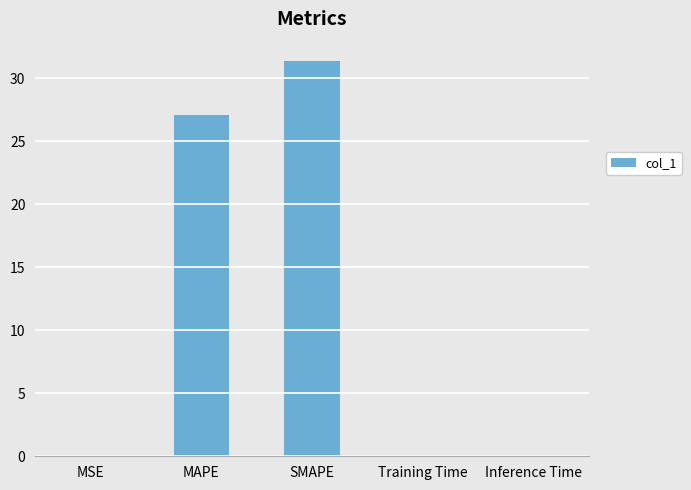

Between SMAPE and Inference Time, which is larger?

SMAPE